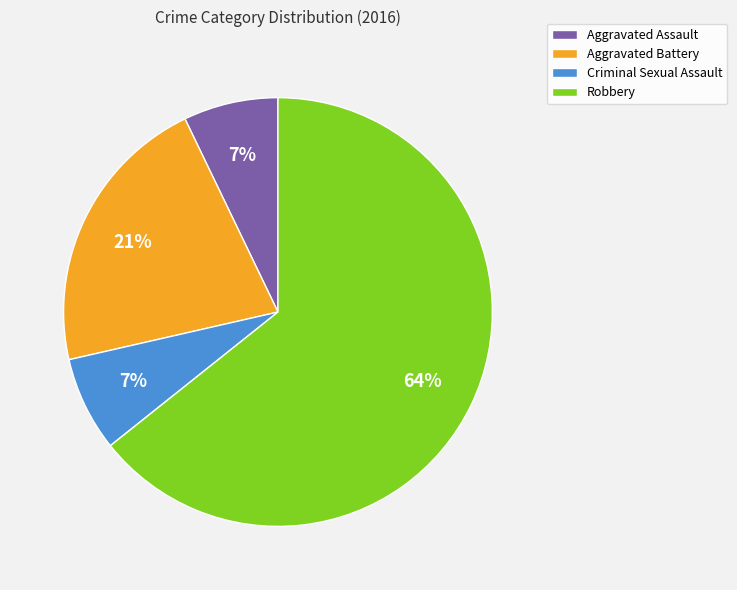

How many slices are in this pie chart?

4